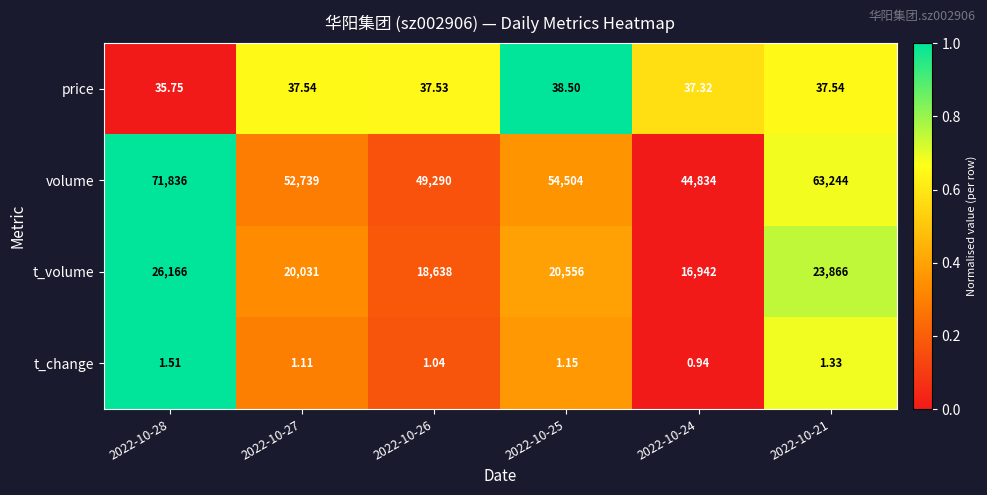

How many data points in t_volume are less than 20556?

3